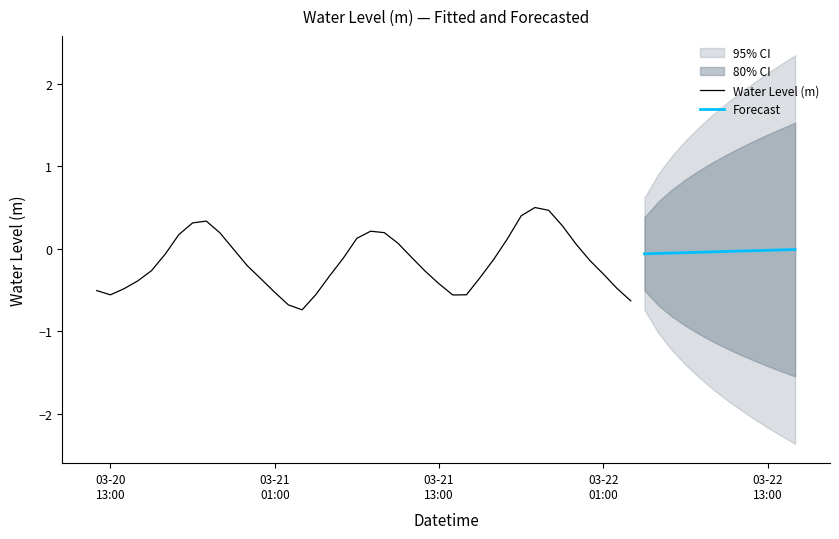

The value at 2024-03-21 18:00:00 is 0.1. True or false?

False